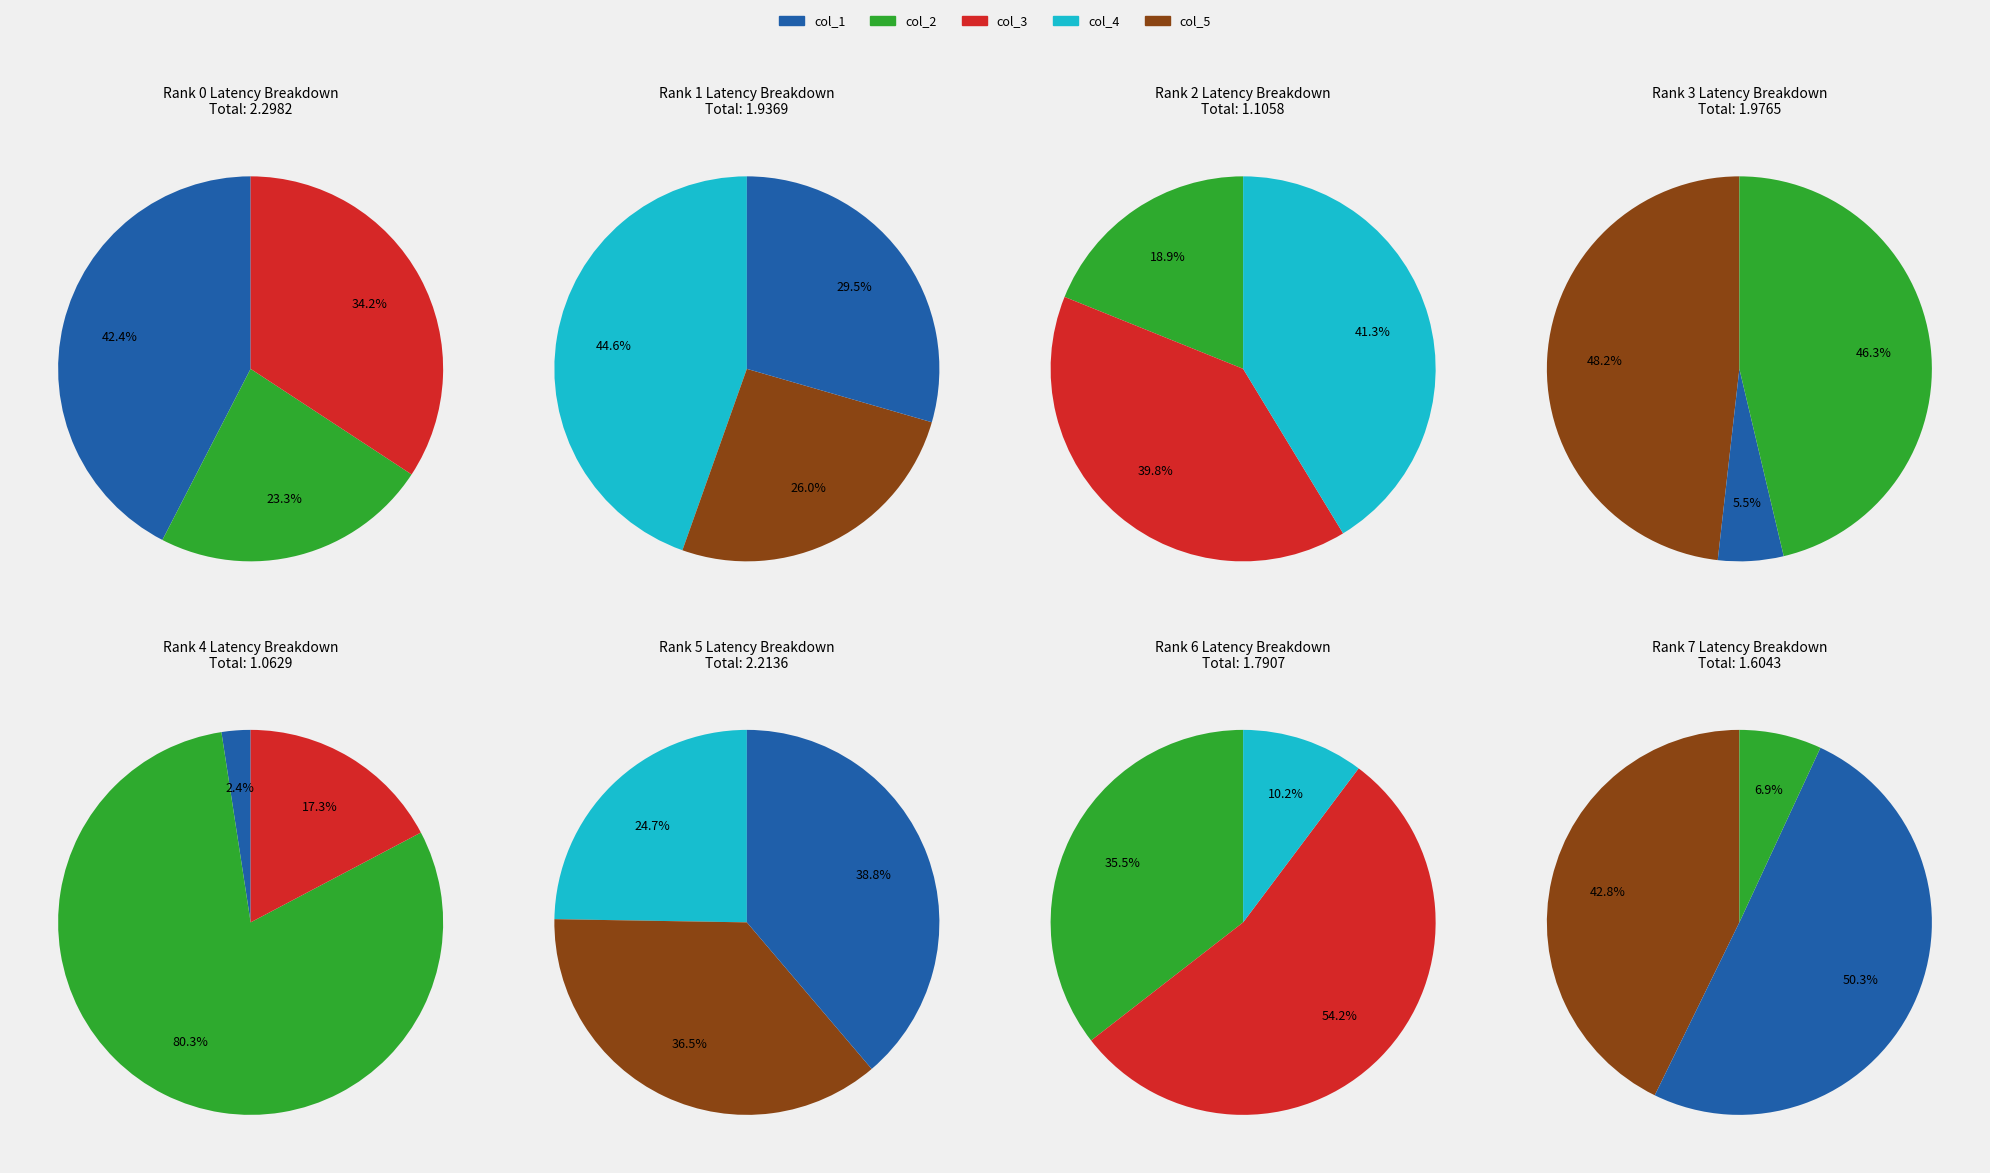

To the nearest percent, what is the difference between the largest and smallest slice percentages?

14%